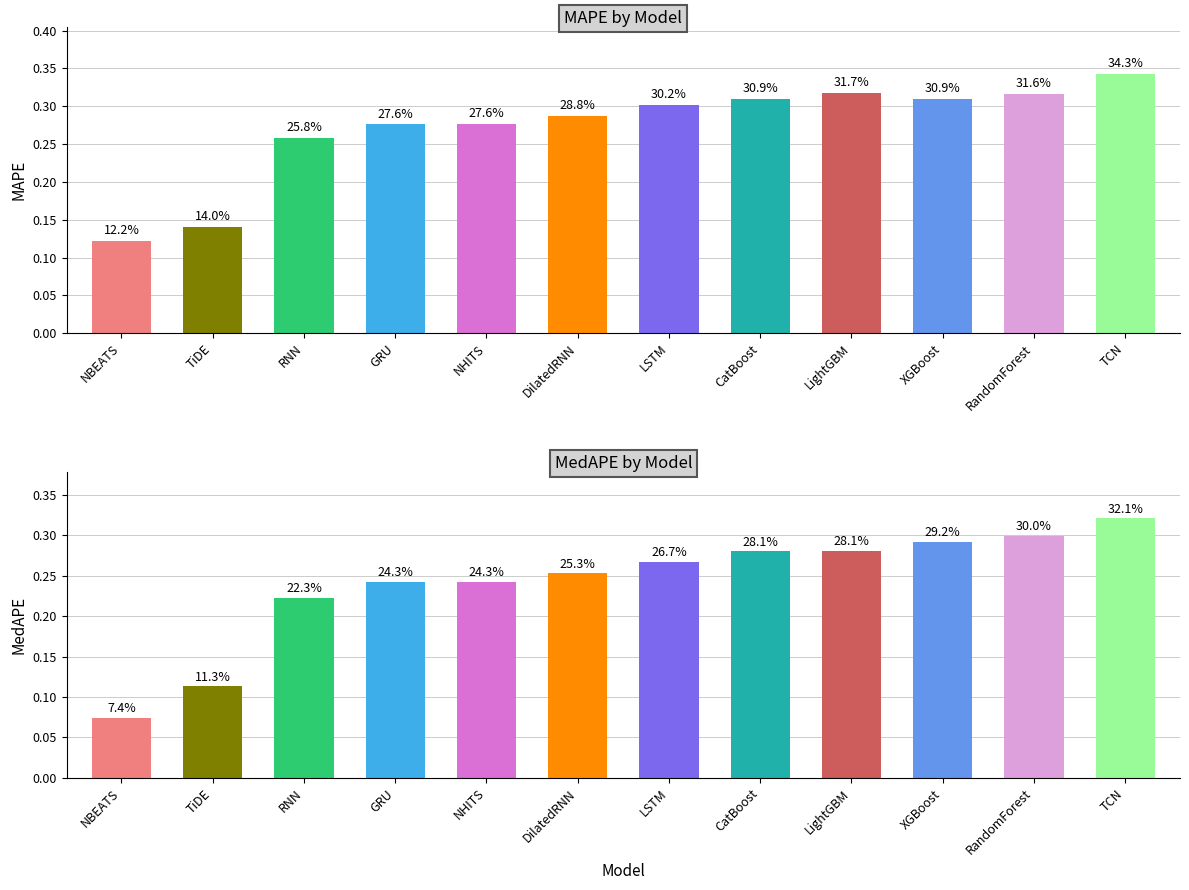

Which series has the largest range (max minus min)?

MedAPE